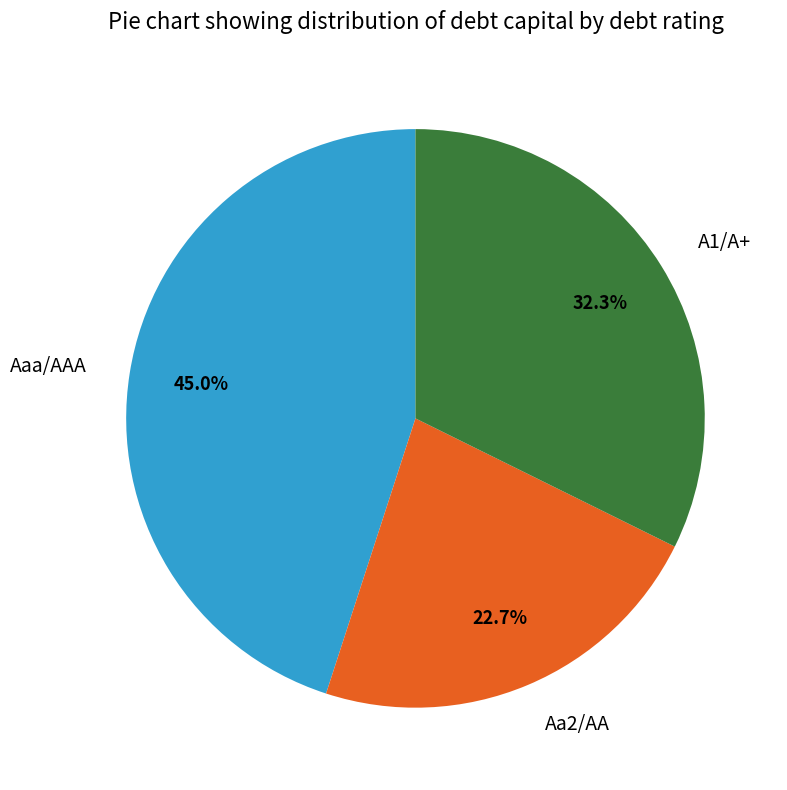

Rank the categories by value from highest to lowest.

Aaa/AAA, A1/A+, Aa2/AA